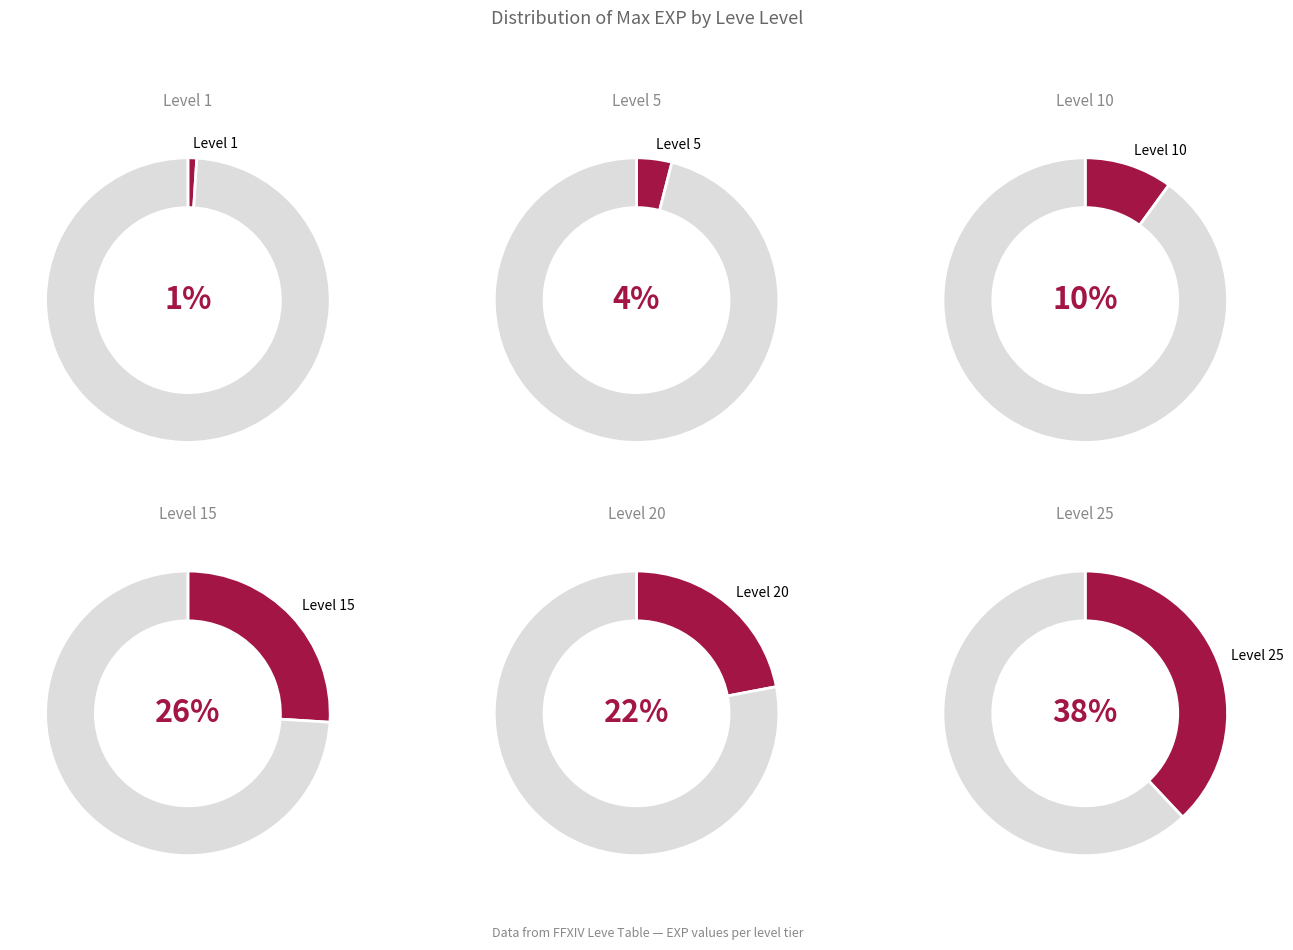

Is there a majority slice in this chart?

No